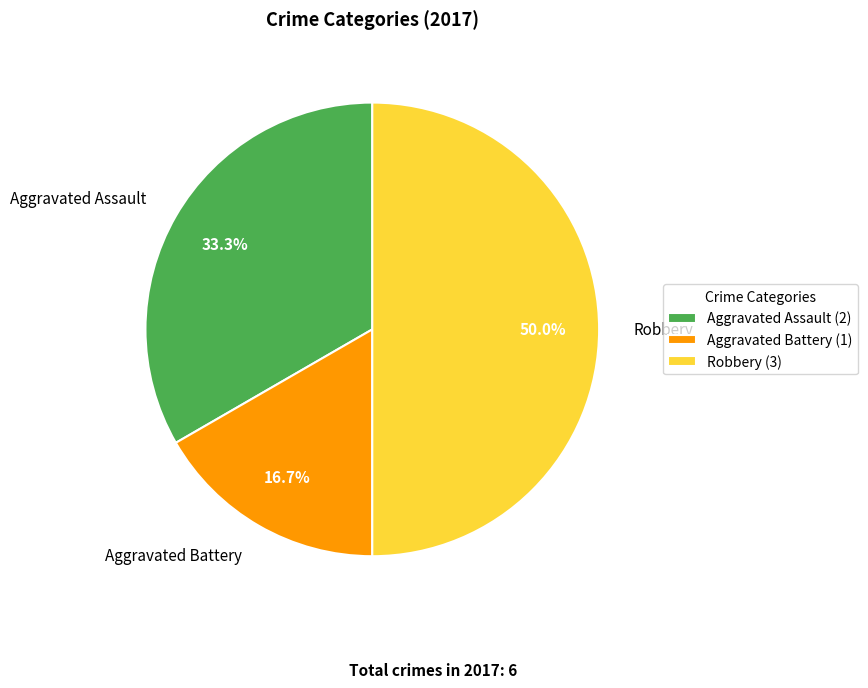

The Aggravated Battery slice represents 25% of the pie. True or false?

False